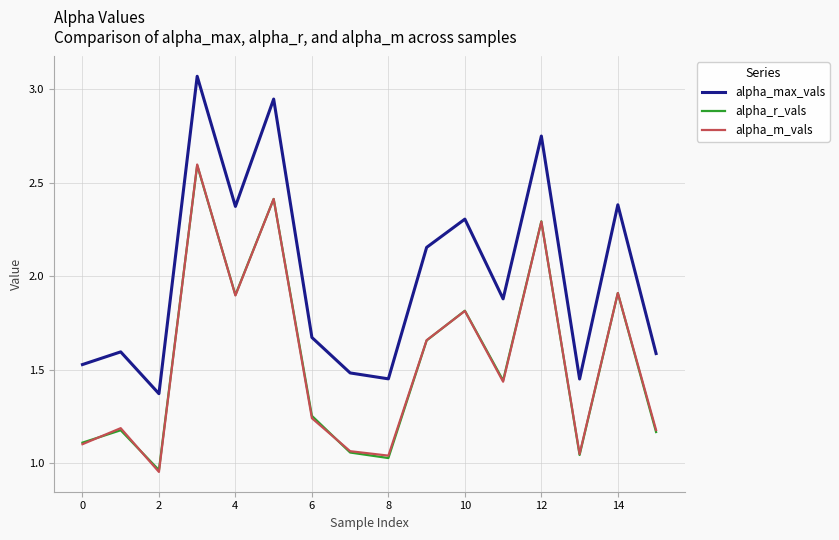

Which series has the largest range (max minus min)?

alpha_max_vals